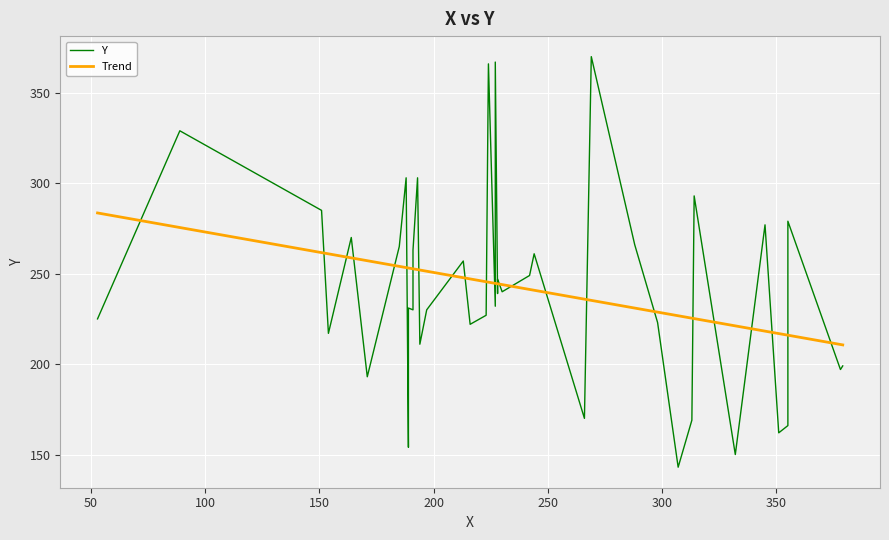

Rank the categories by value from lowest to highest.

307, 332, 189, 351, 355, 313, 266, 171, 378, 379, 194, 154, 216, 298, 53, 223, 191, 197, 189, 227, 228, 230, 228, 242, 213, 244, 191, 185, 288, 164, 345, 355, 151, 314, 188, 193, 89, 224, 227, 269